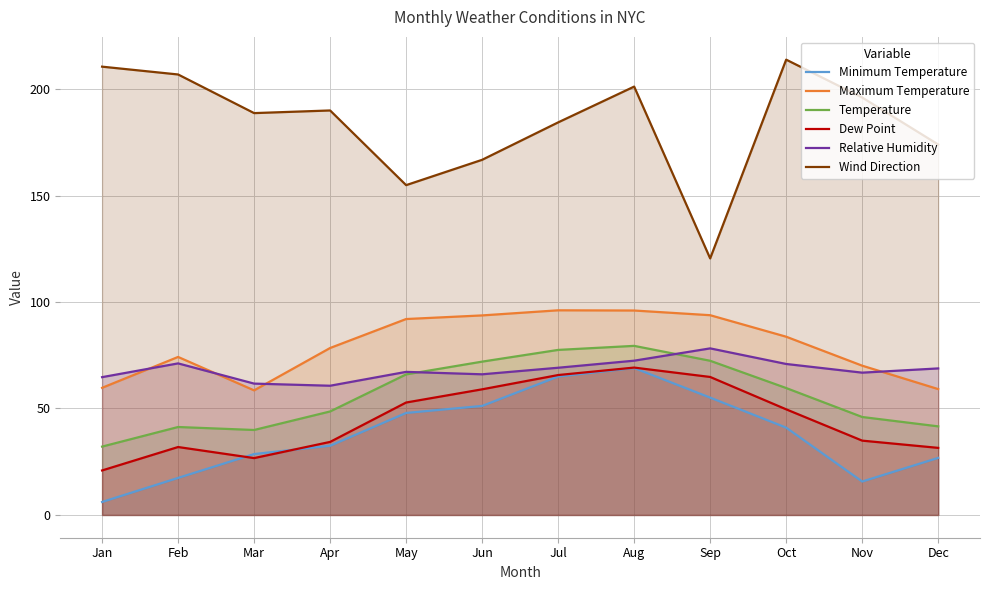

Which category has the lowest value in the Dew Point series?

Jan